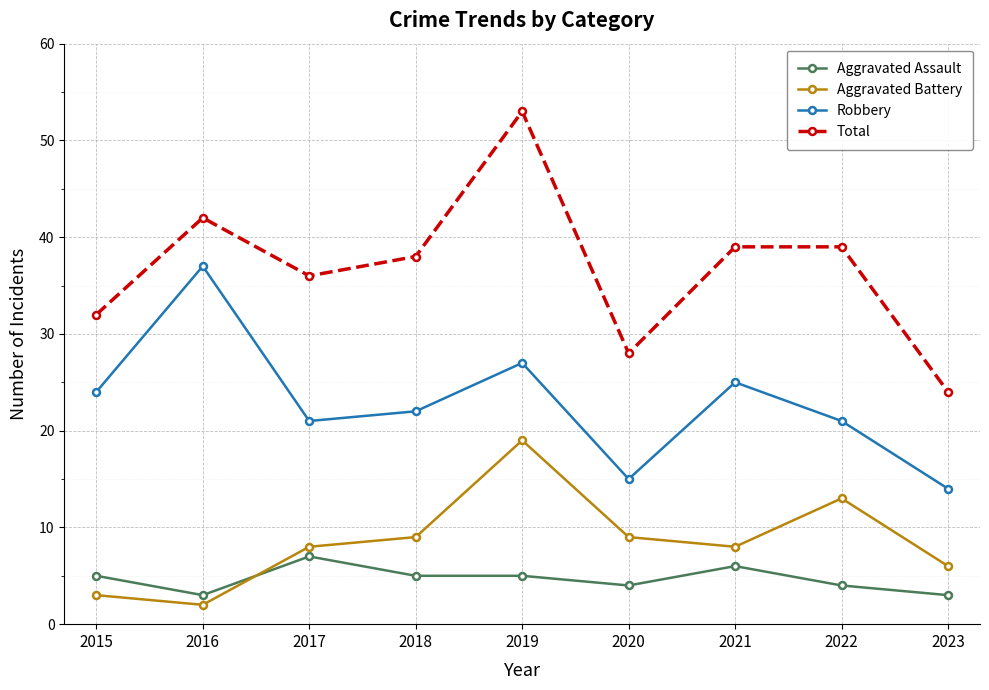

What is the sum of the Aggravated Battery values at 2023 and 2015?

9